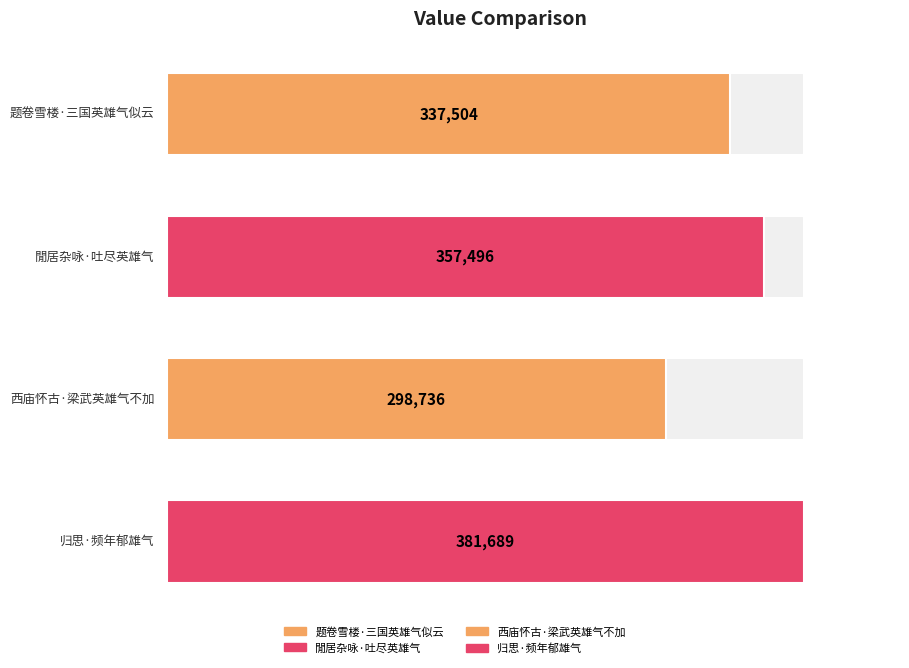

What is the change in value from 题卷雪楼·三国英雄气似云 to 归思·频年郁雄气?

+44185